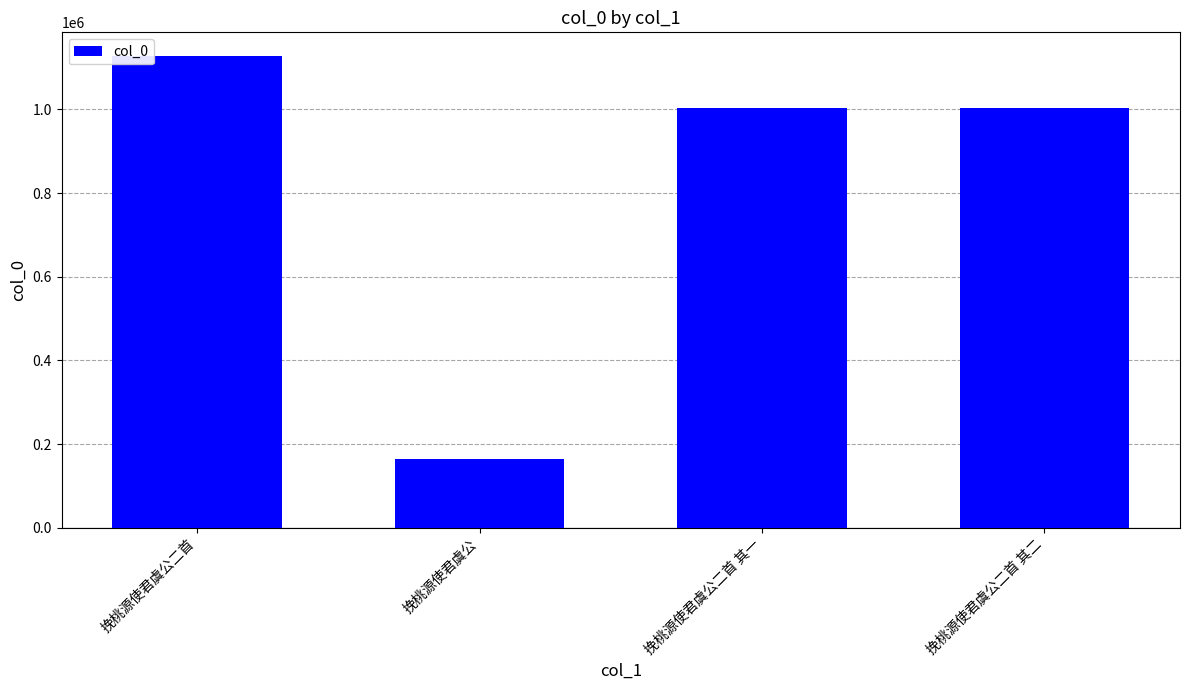

Which label corresponds to the smallest value in the chart?

挽桃源使君虞公